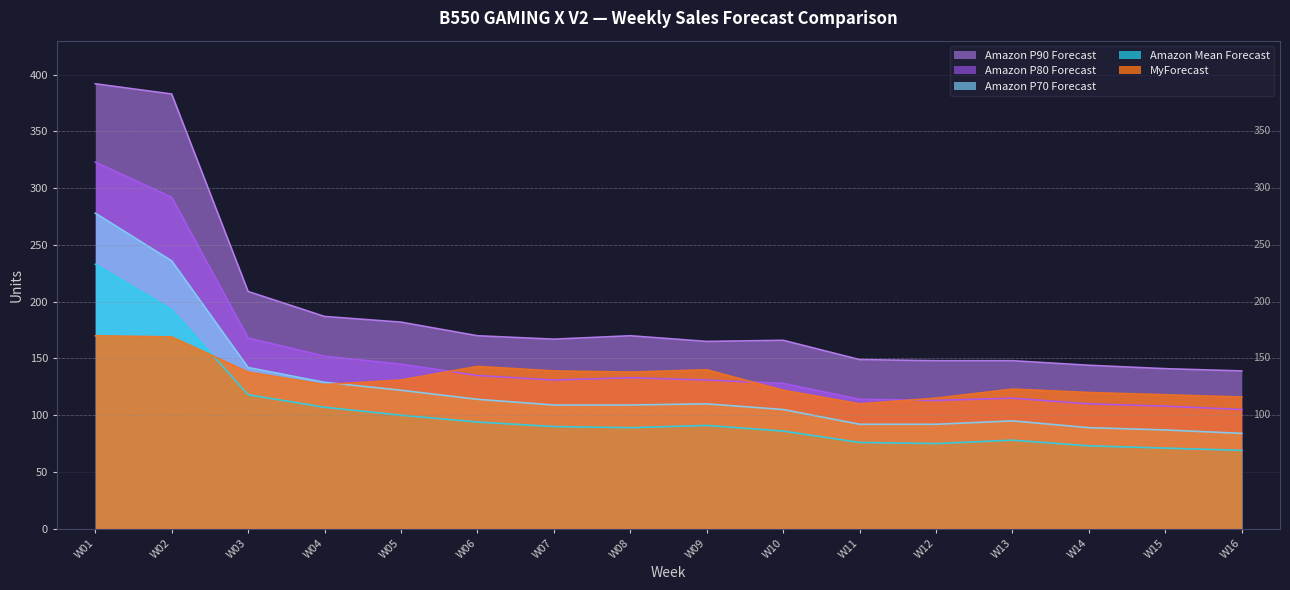

List the series in order of their peak value, highest first.

Amazon P90 Forecast, Amazon P80 Forecast, Amazon P70 Forecast, Amazon Mean Forecast, MyForecast